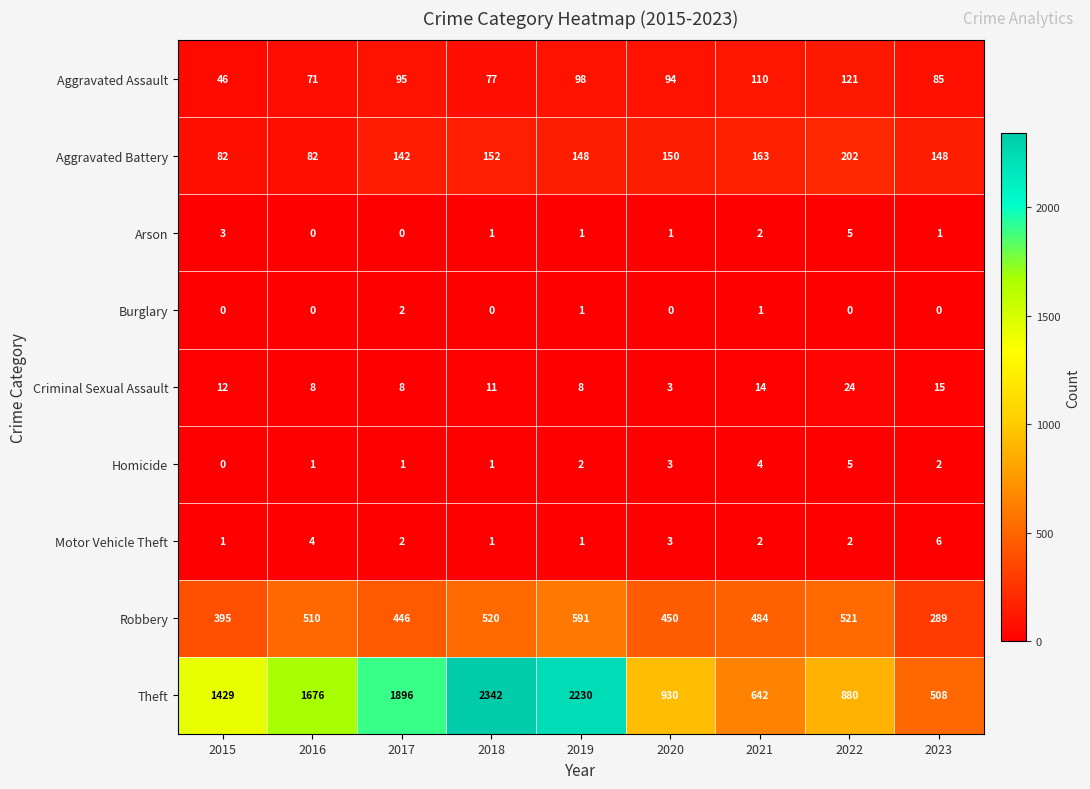

At which category is the sum across all series the highest?

2018